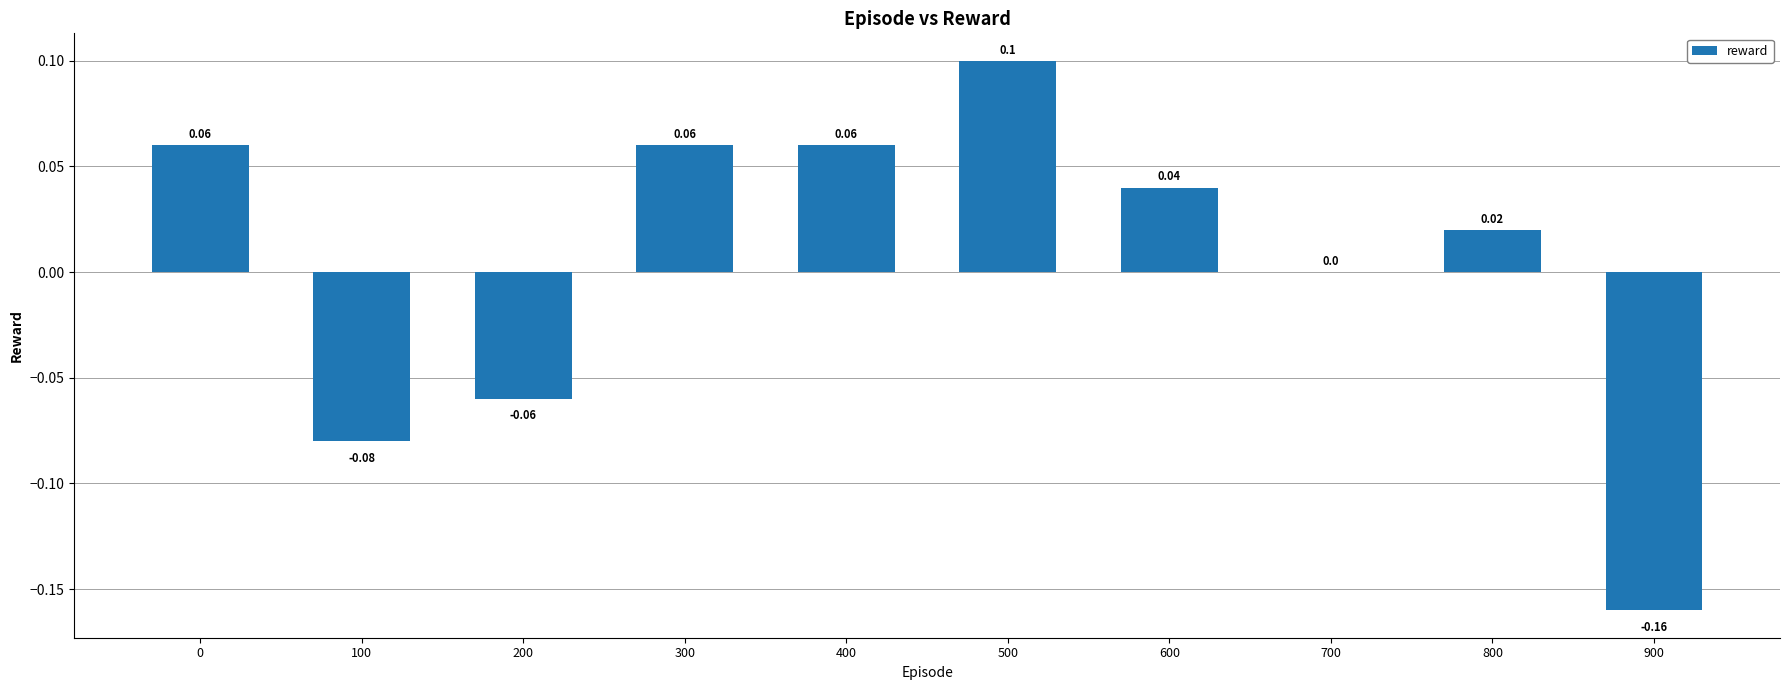

What is the change in value from 100 to 400?

+0.1